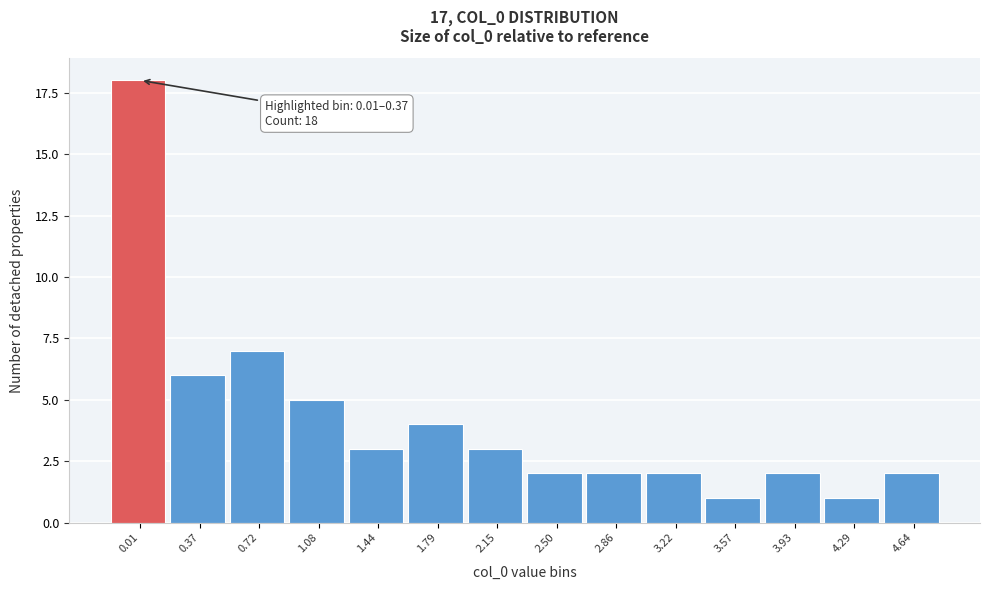

Reading right to left, transcribe all the data shown in this chart.

2	1	2	1	2	2	2	3	4	3	5	7	6	18